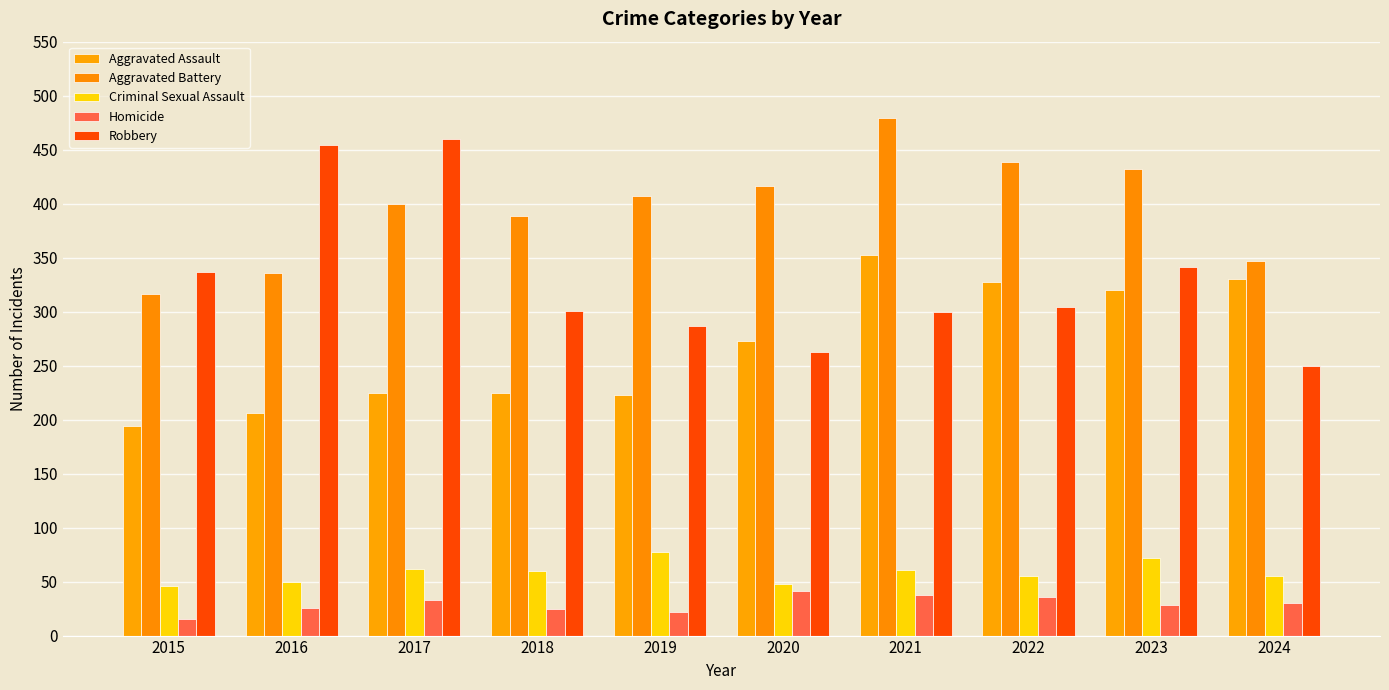

At which label is Homicide closest to 28?

2023